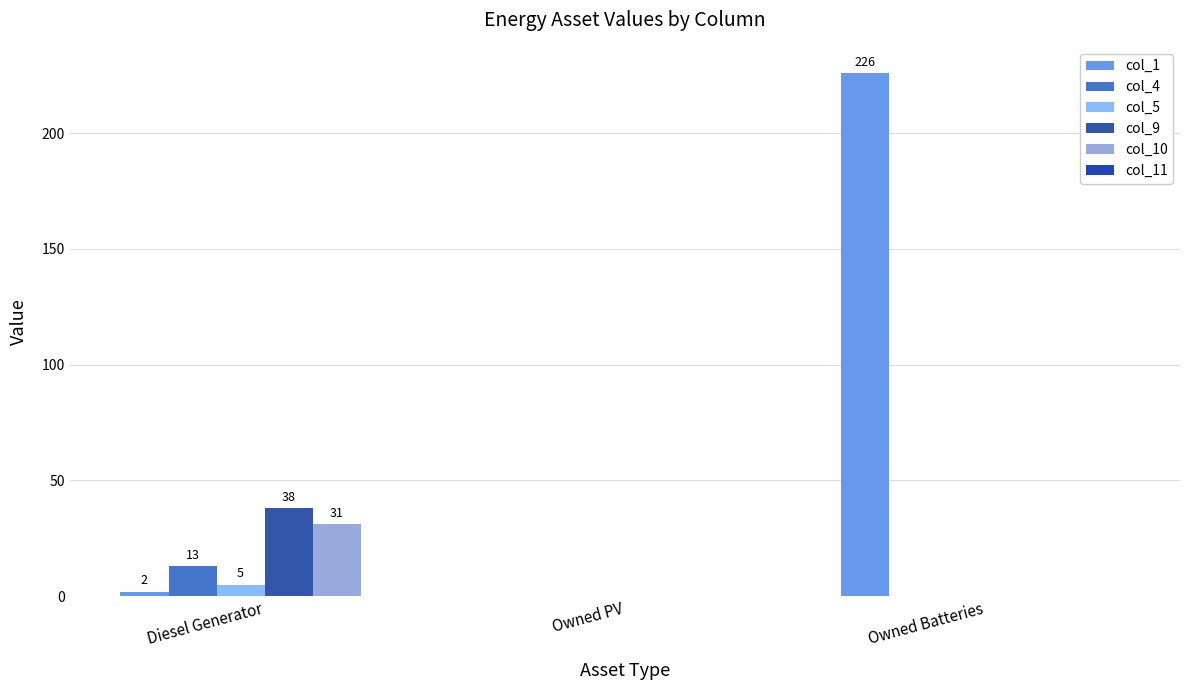

Is it true that col_1 equals -157 at Owned PV?

False